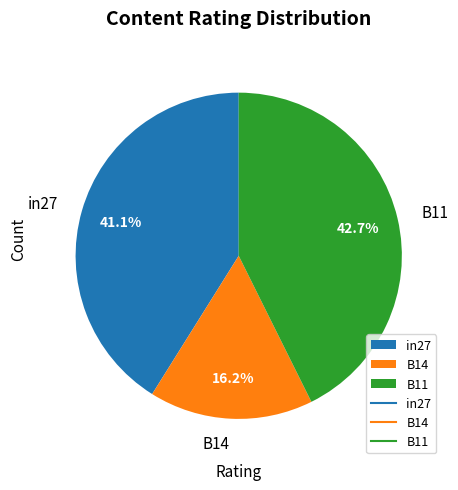

Is there any slice that represents more than half of the pie?

No